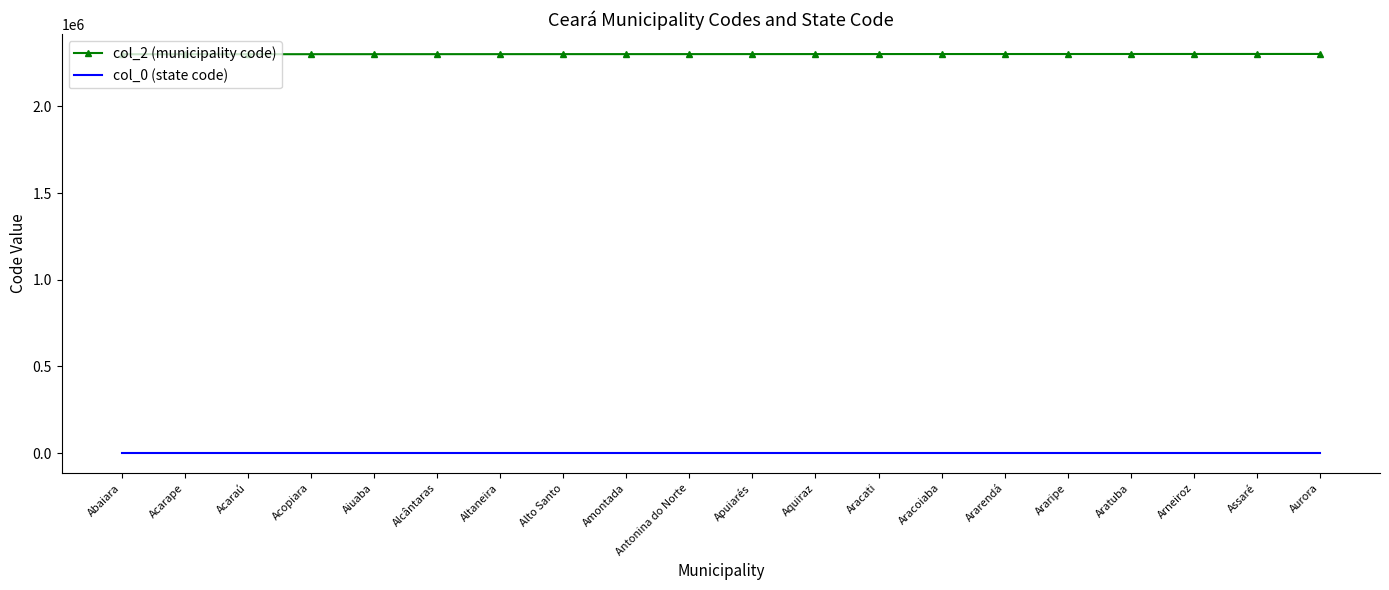

What is the difference between the maximum and second lowest values in the col_2 (municipality code) series?

1553